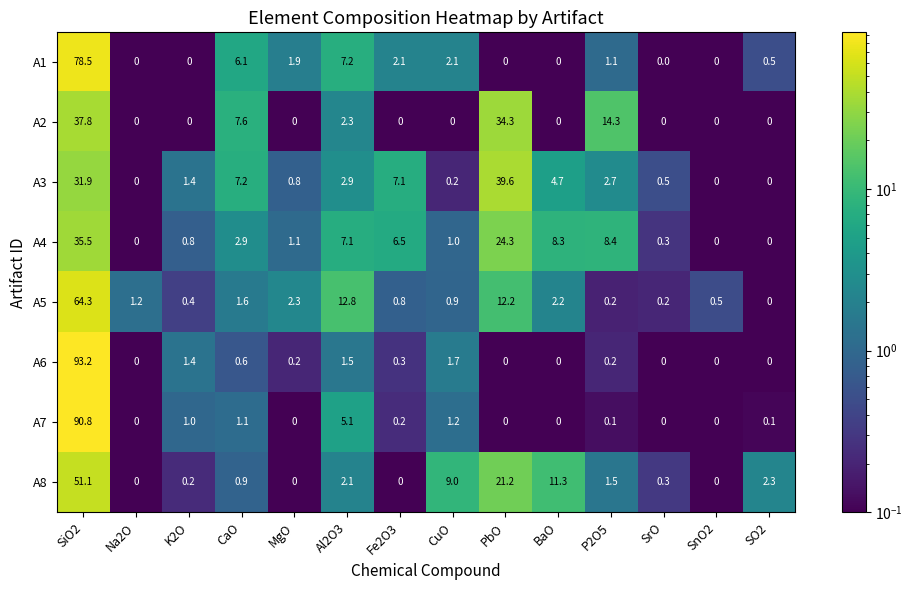

Rank the series by their maximum value, from lowest to highest.

A4, A2, A3, A8, A5, A1, A7, A6